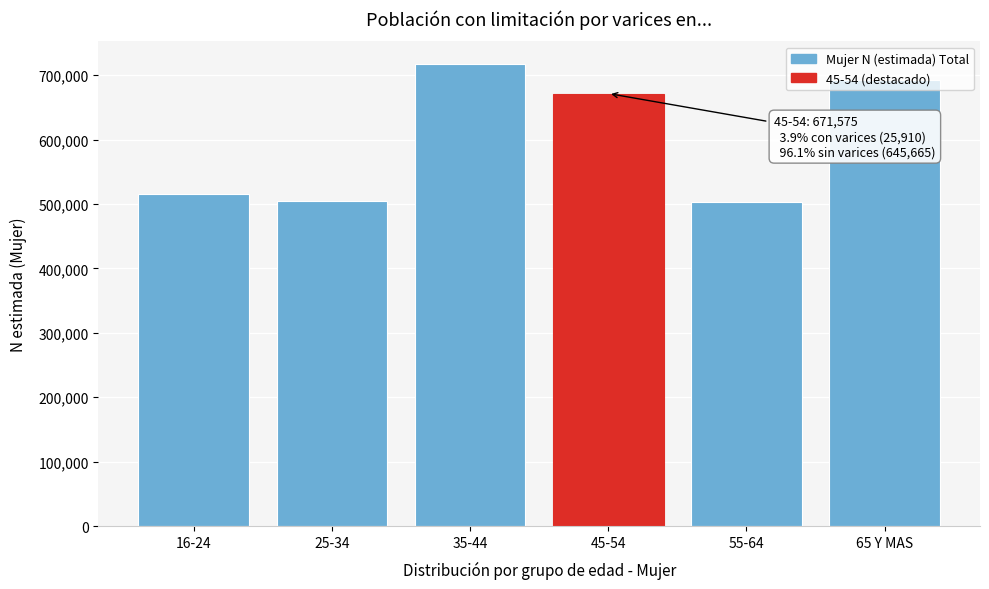

What is the value of the 1st bar from the left?

514905